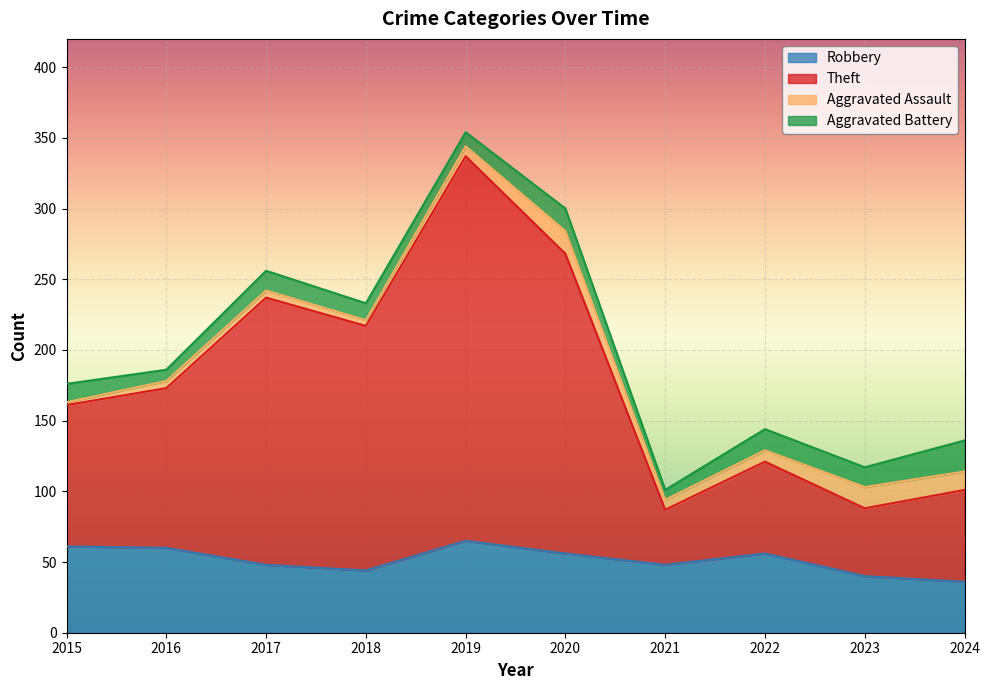

What is the minimum value for Robbery?

36